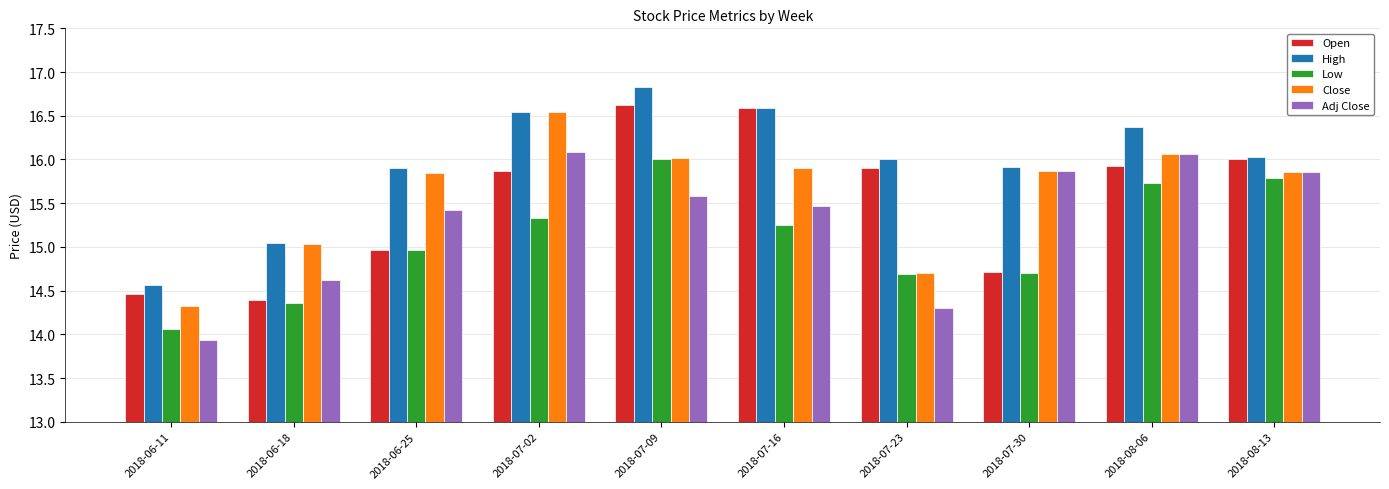

What is the spread (max minus min) of values at 2018-06-25?

0.9